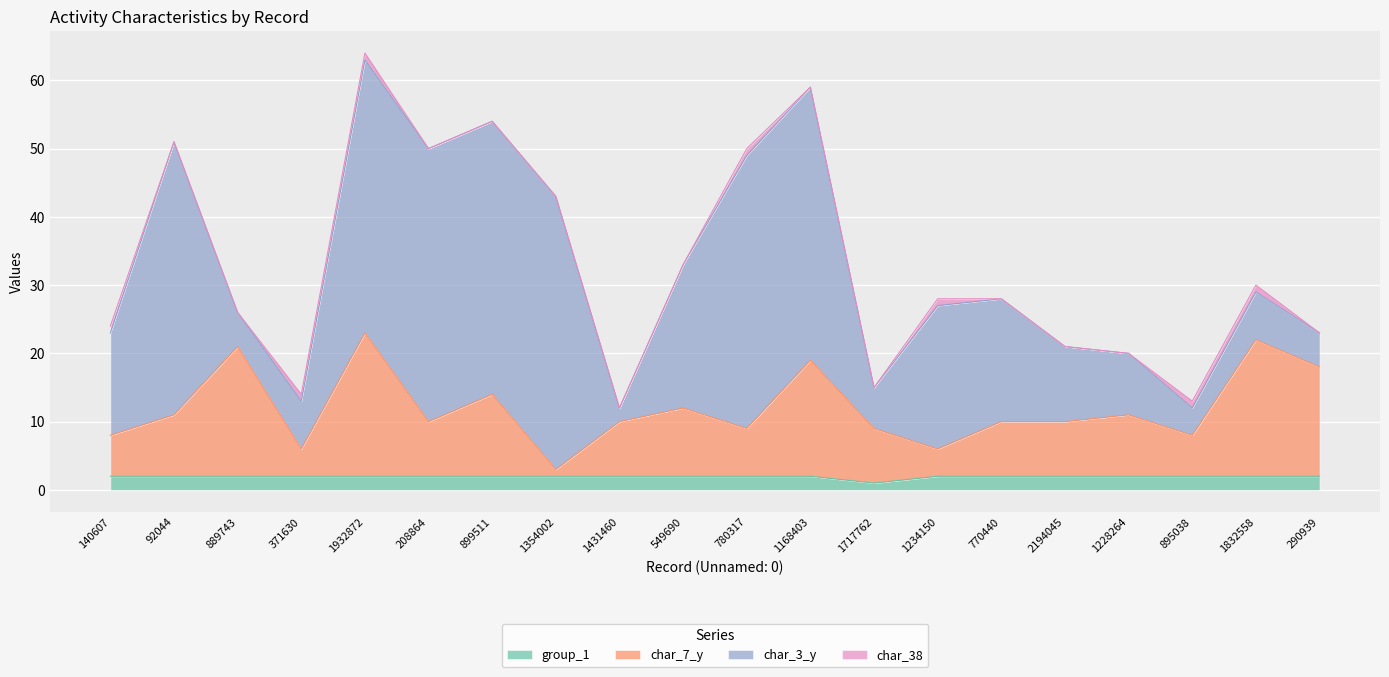

What is the label of the 20th point from the right?

140607